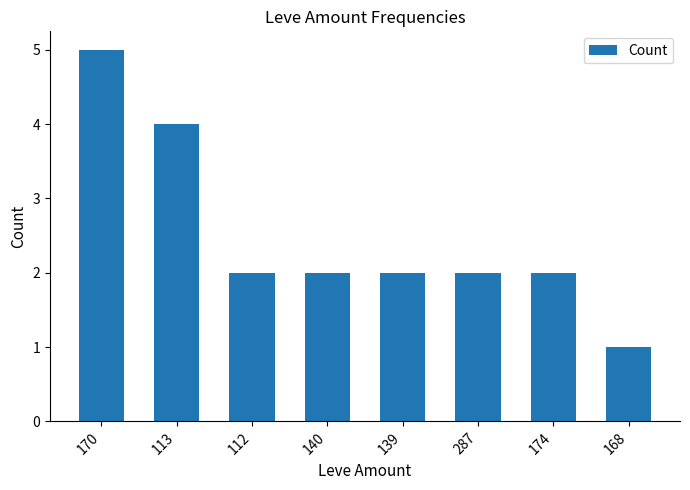

How many data points does each series have?

8